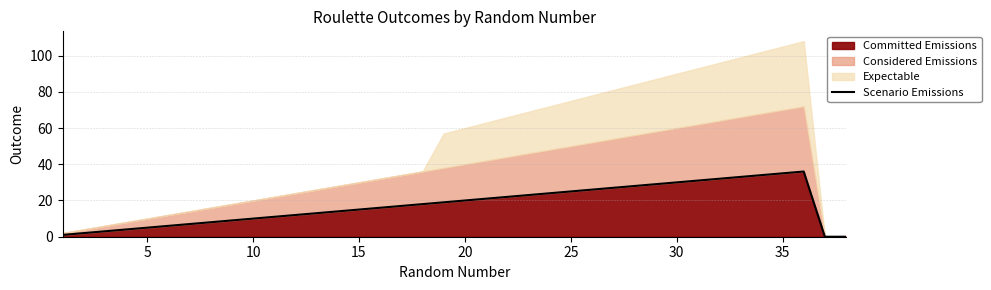

Is it true that Committed Emissions equals 20 at 20?

True